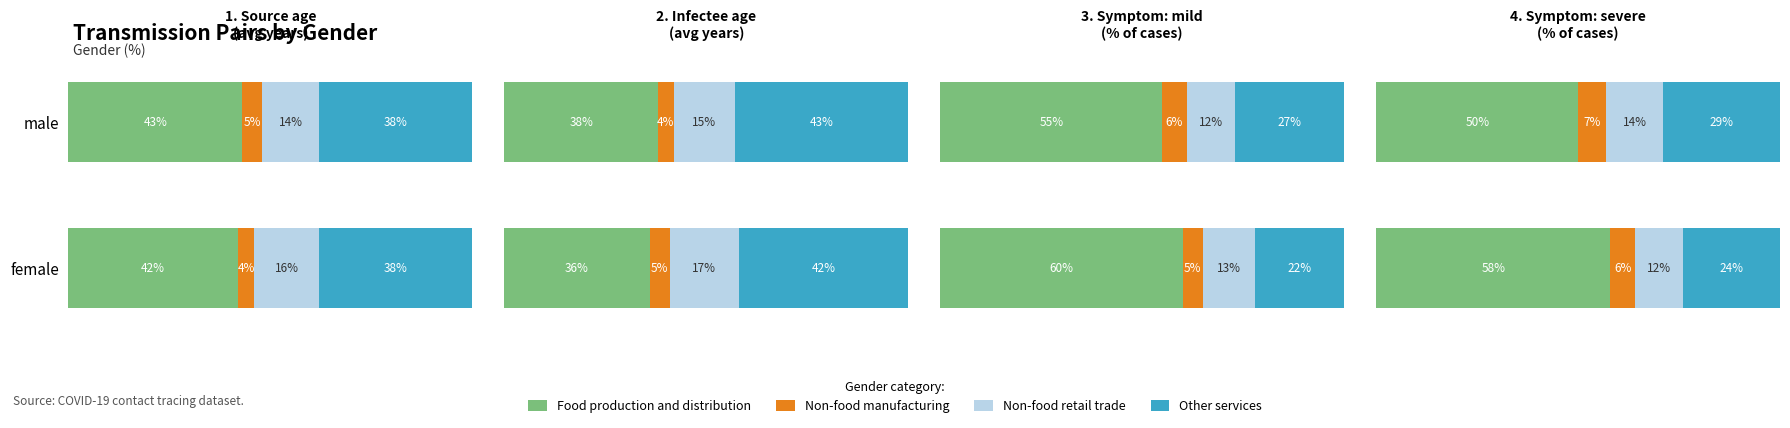

How many bars are there in total?

8